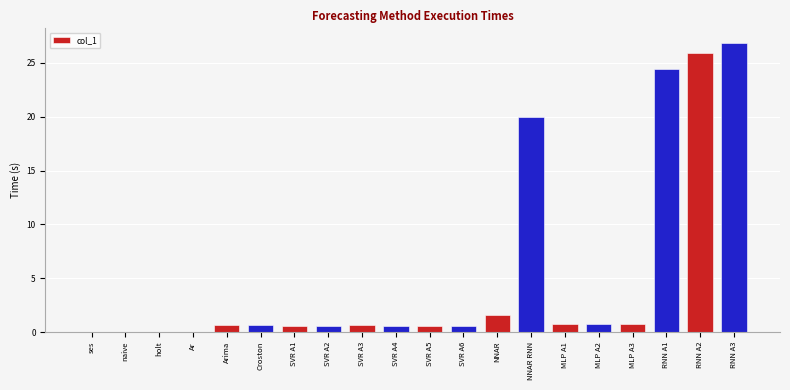

Which label corresponds to the largest value in the chart?

RNN A3